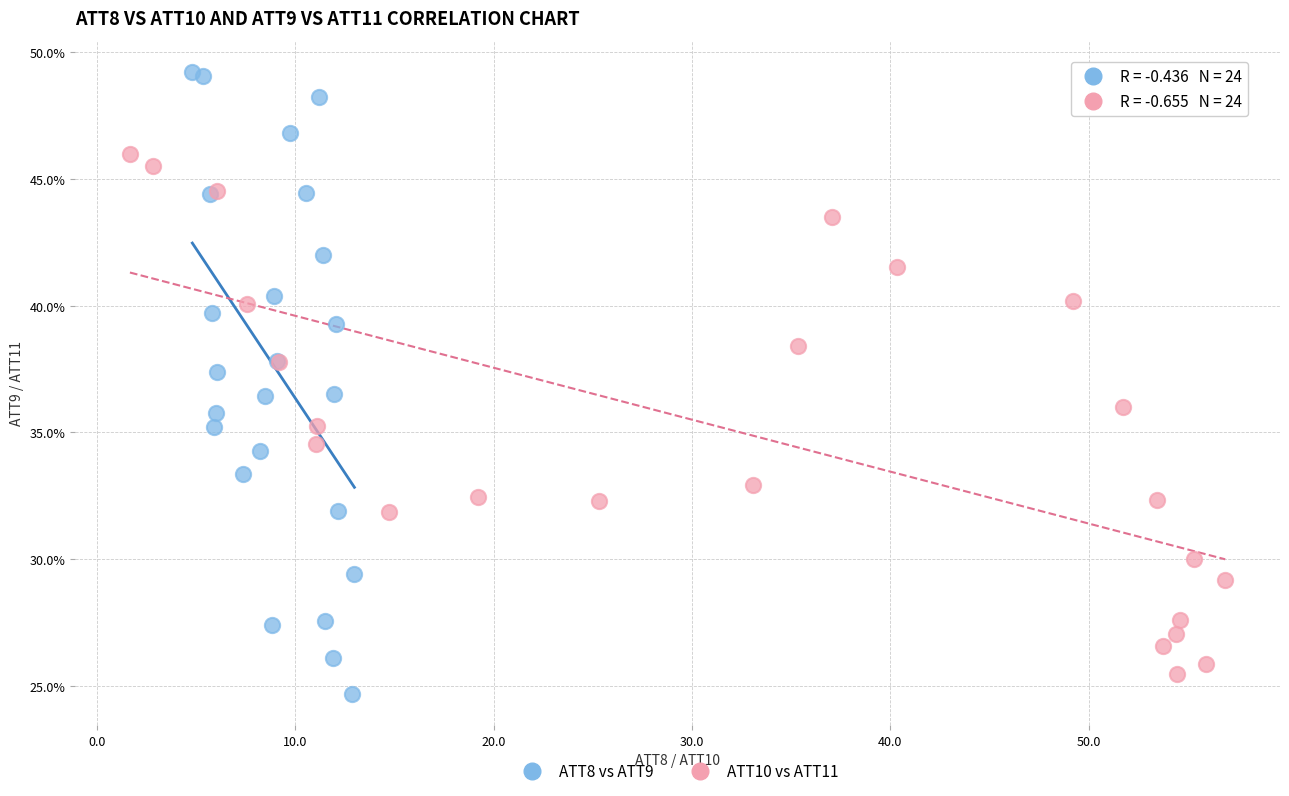

Which series contains the highest Y value?

ATT8 vs ATT9